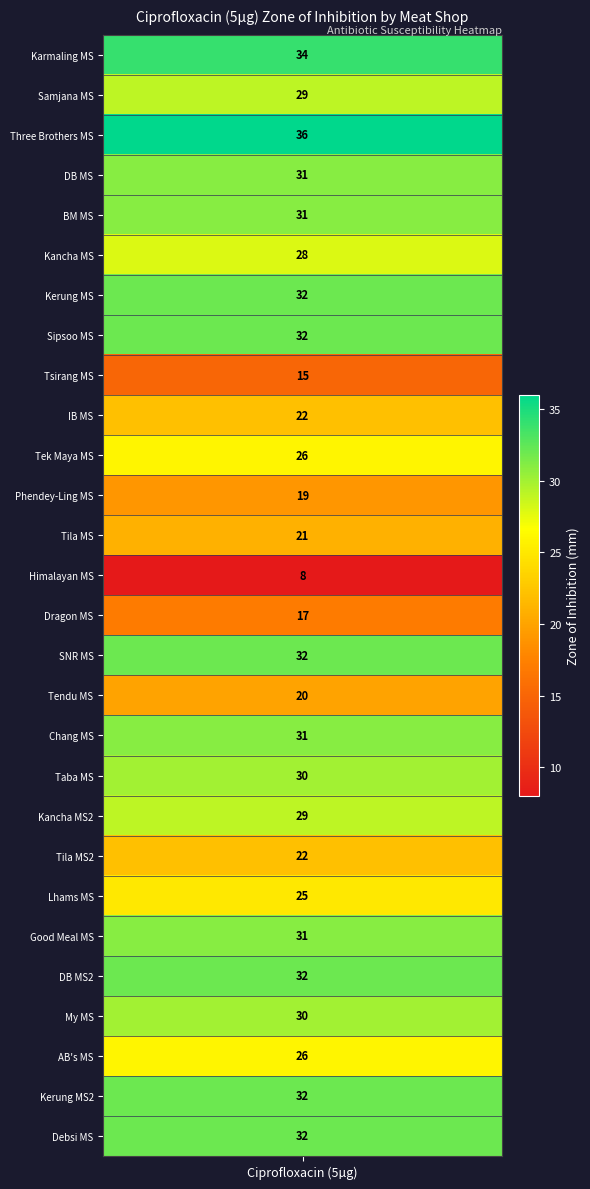

Is it true that the value at 6 is 32?

True